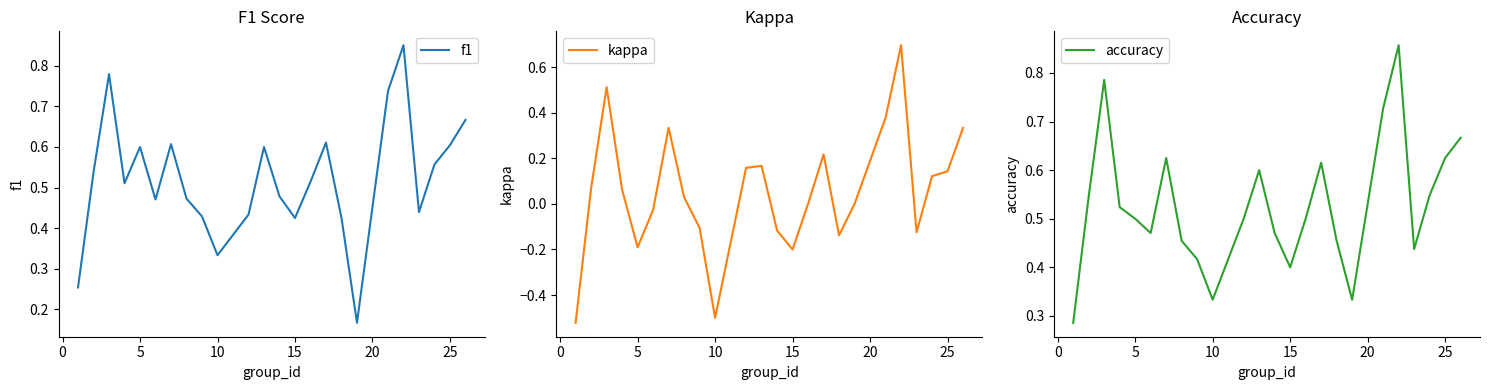

Is this an area chart (filled region under the line)?

No